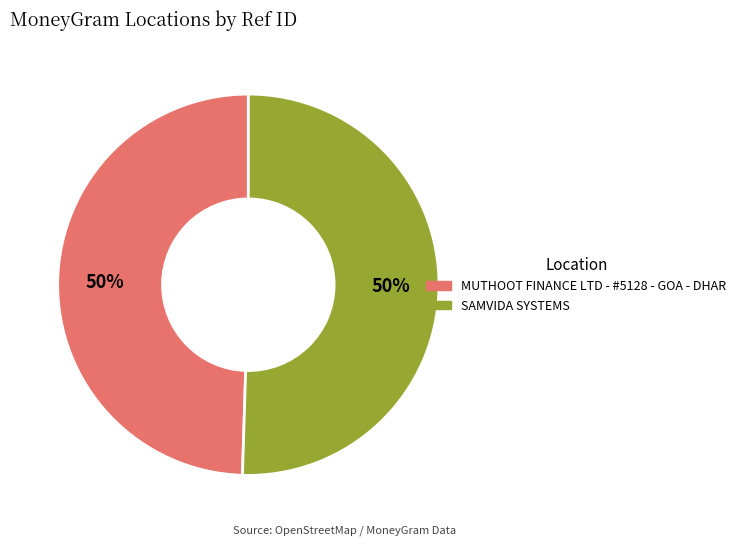

Is the sum of SAMVIDA SYSTEMS and MUTHOOT FINANCE LTD - #5128 - GOA - DHAR greater than half?

Yes